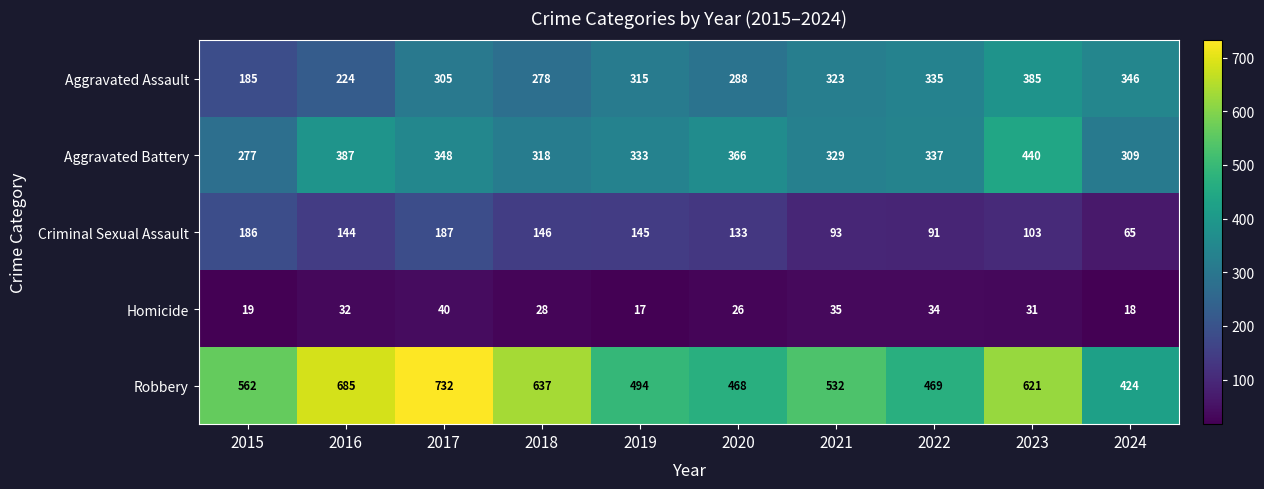

Which series has the largest range (max minus min)?

Robbery